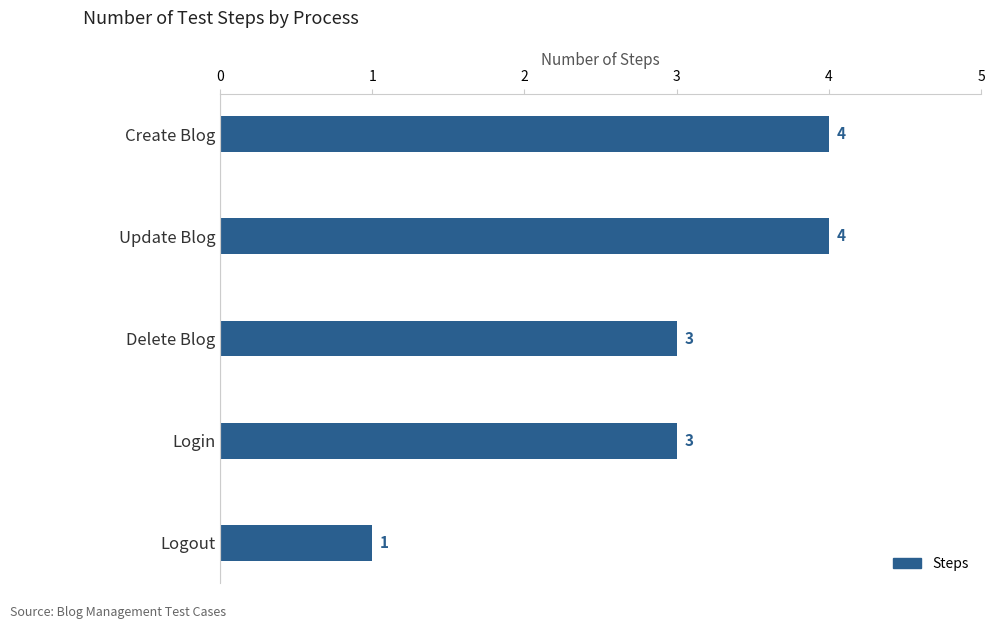

What is the difference between the maximum and minimum values?

3